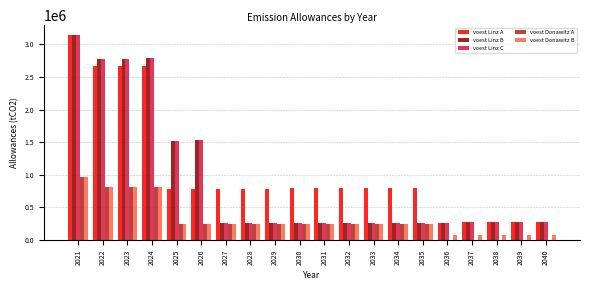

What is the sum of the voest Linz A values at 2024 and 2035?

3471380.7